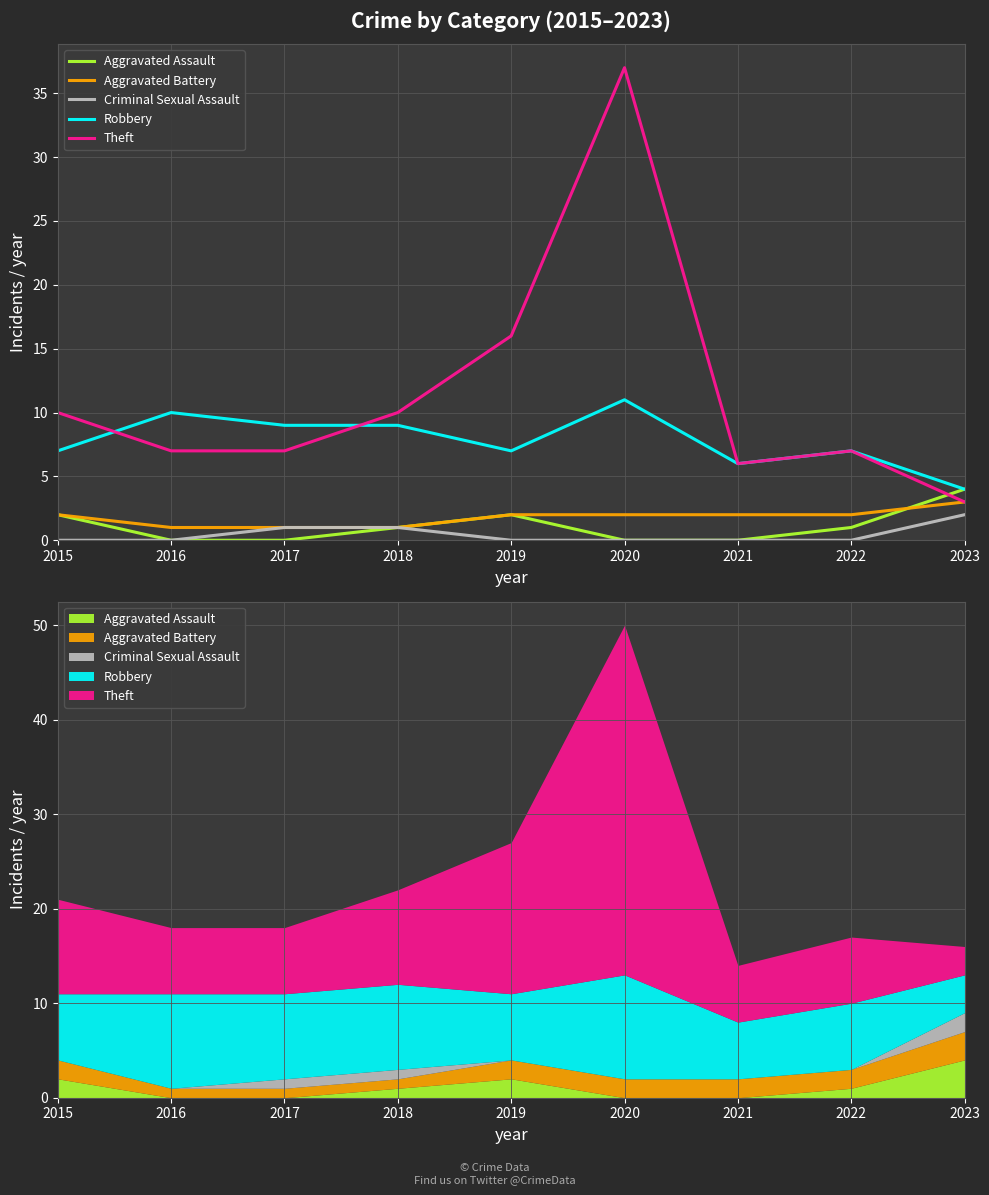

How many values in Criminal Sexual Assault are above zero?

3